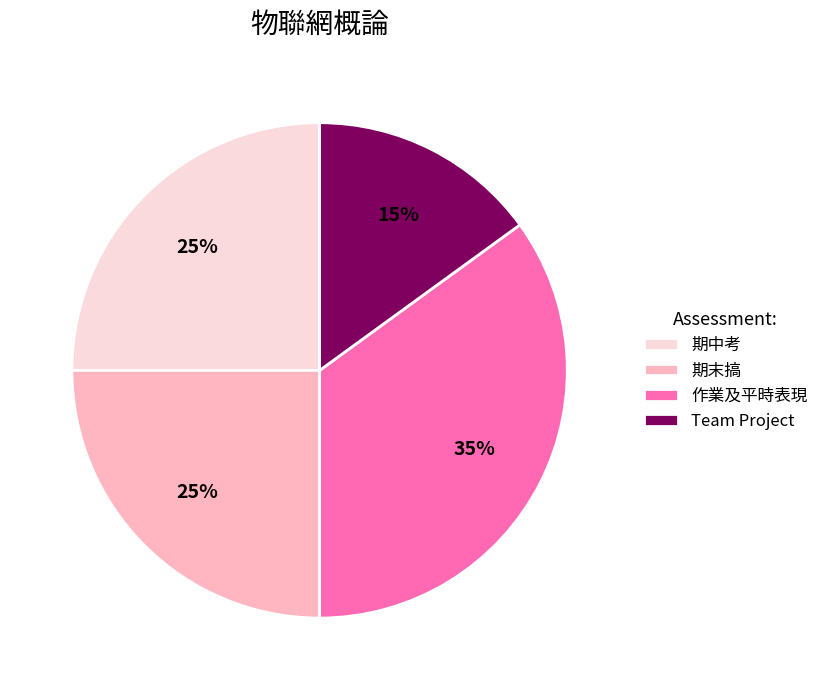

To the nearest percent, what is the average slice percentage?

25%